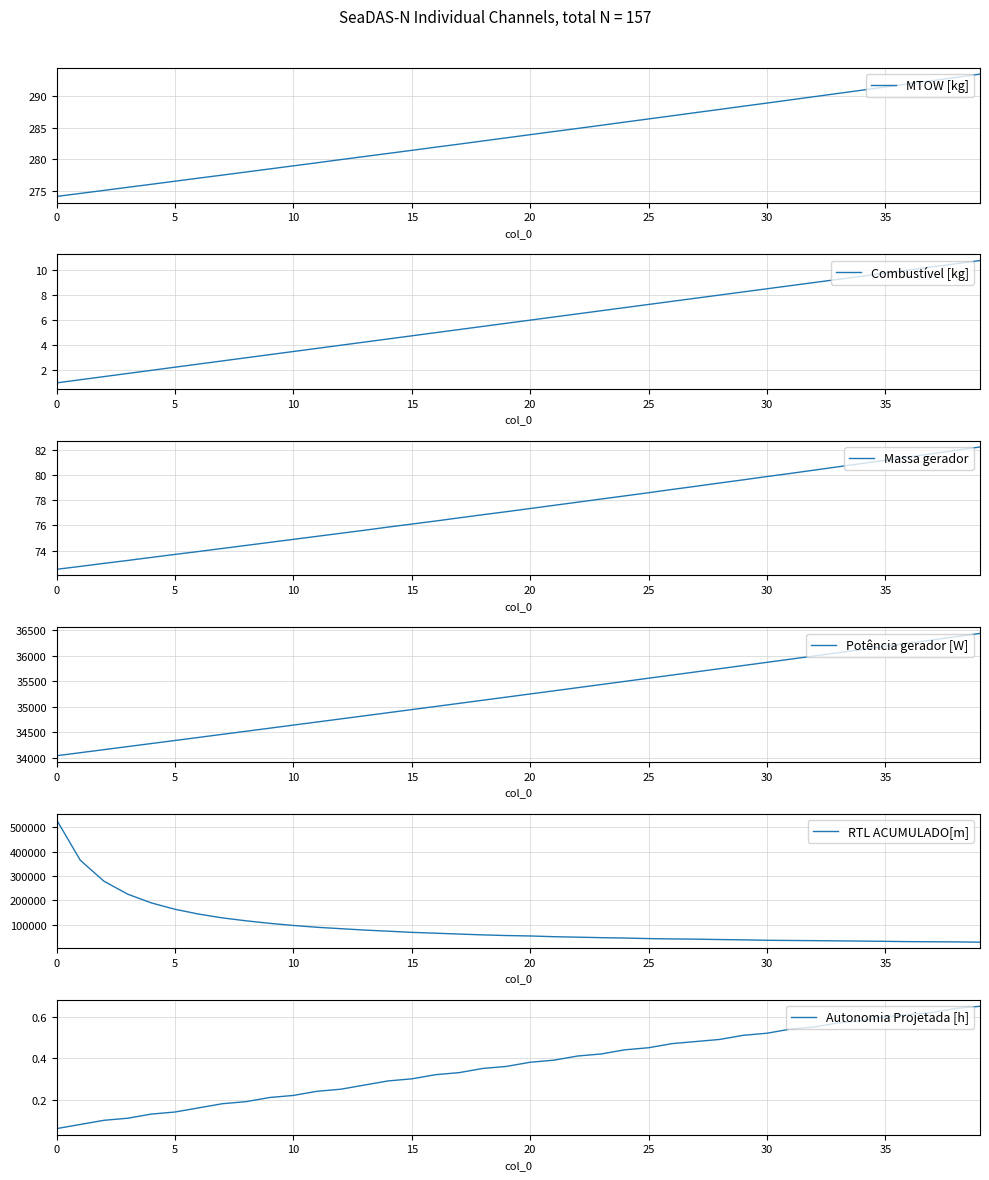

How many data points in RTL ACUMULADO[m] are less than 56006?

20